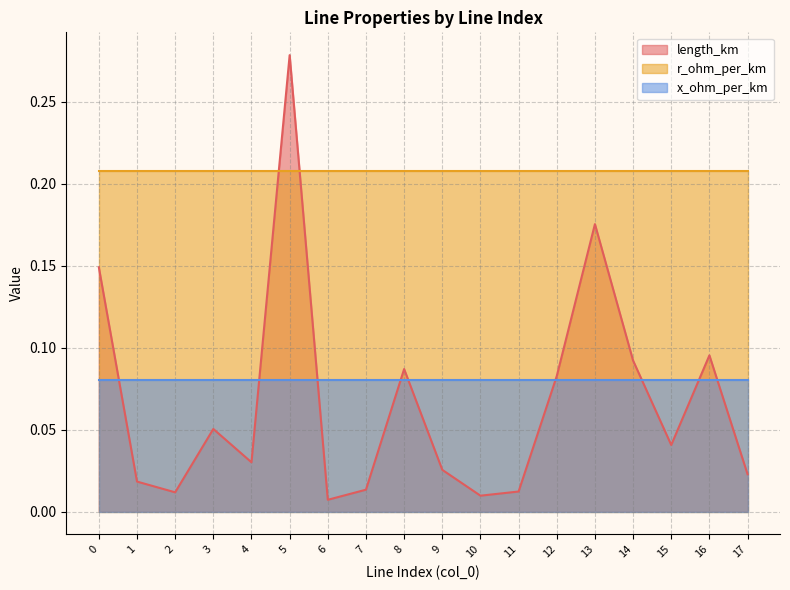

Does the chart have visible grid lines?

Yes